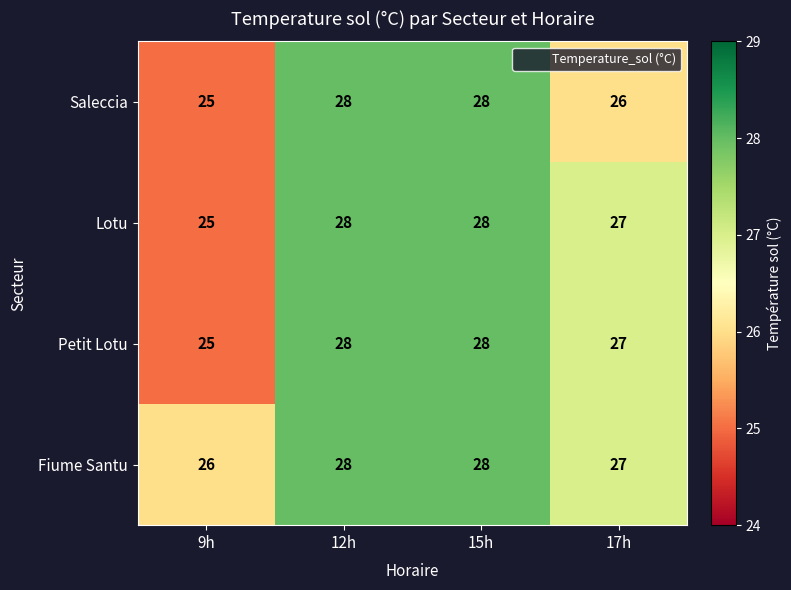

What is the difference between the Lotu values at 9h and 15h?

3